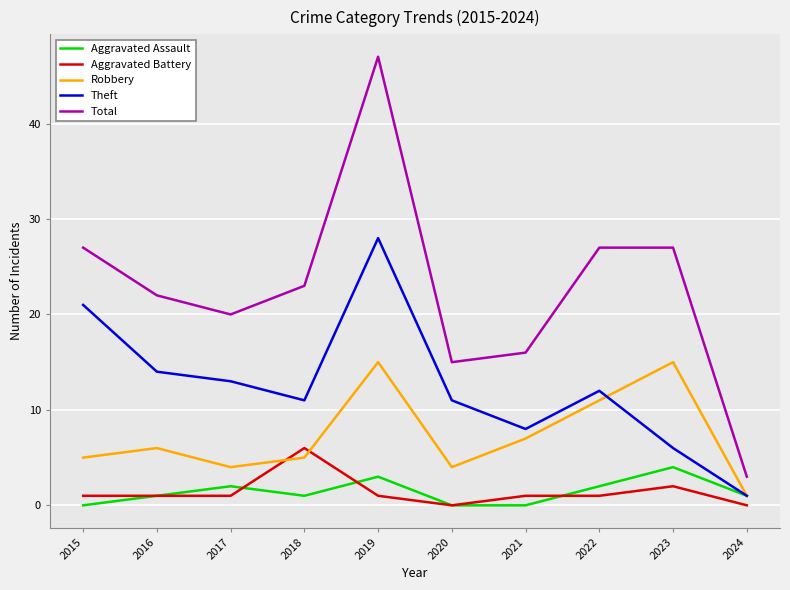

Which series has the widest spread of values?

Total